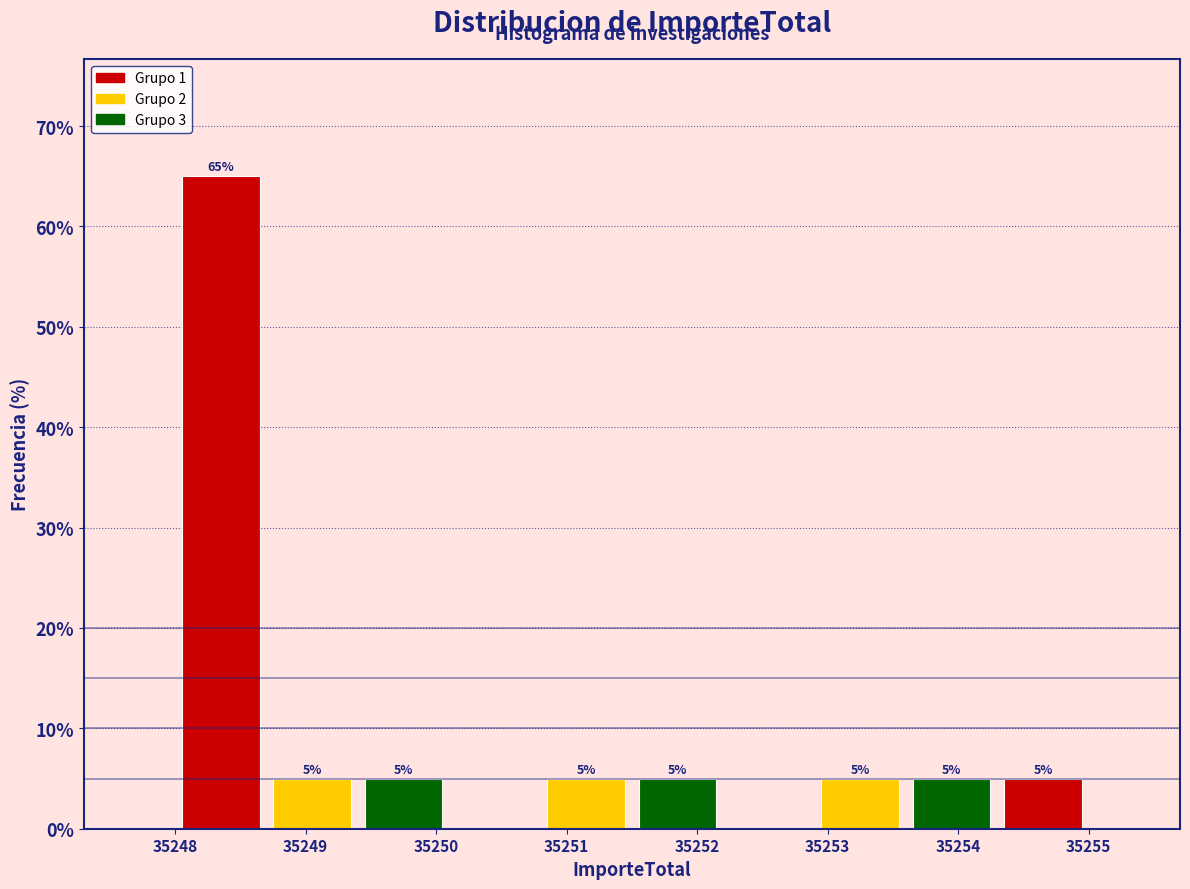

Which range on the x-axis has the tallest bar?

35248.0 to 35248.7